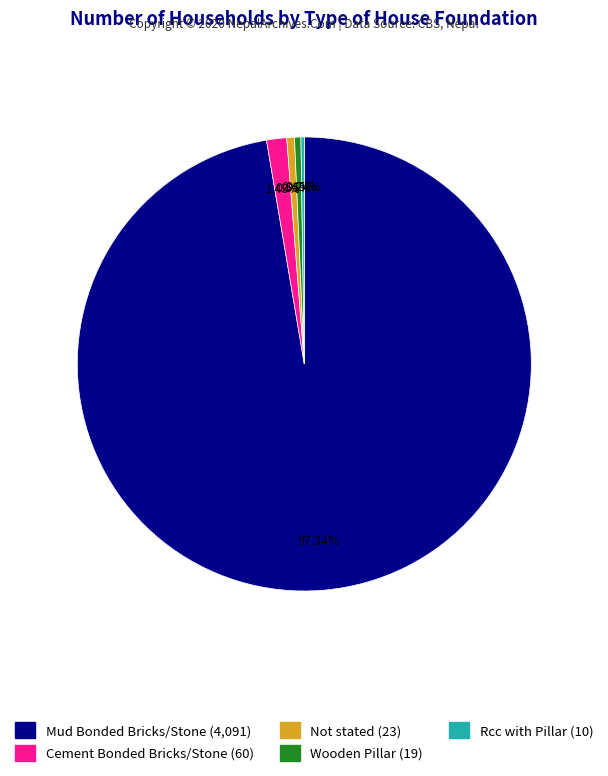

What is the total percentage of Cement Bonded Bricks/Stone and Wooden Pillar?

1.9%